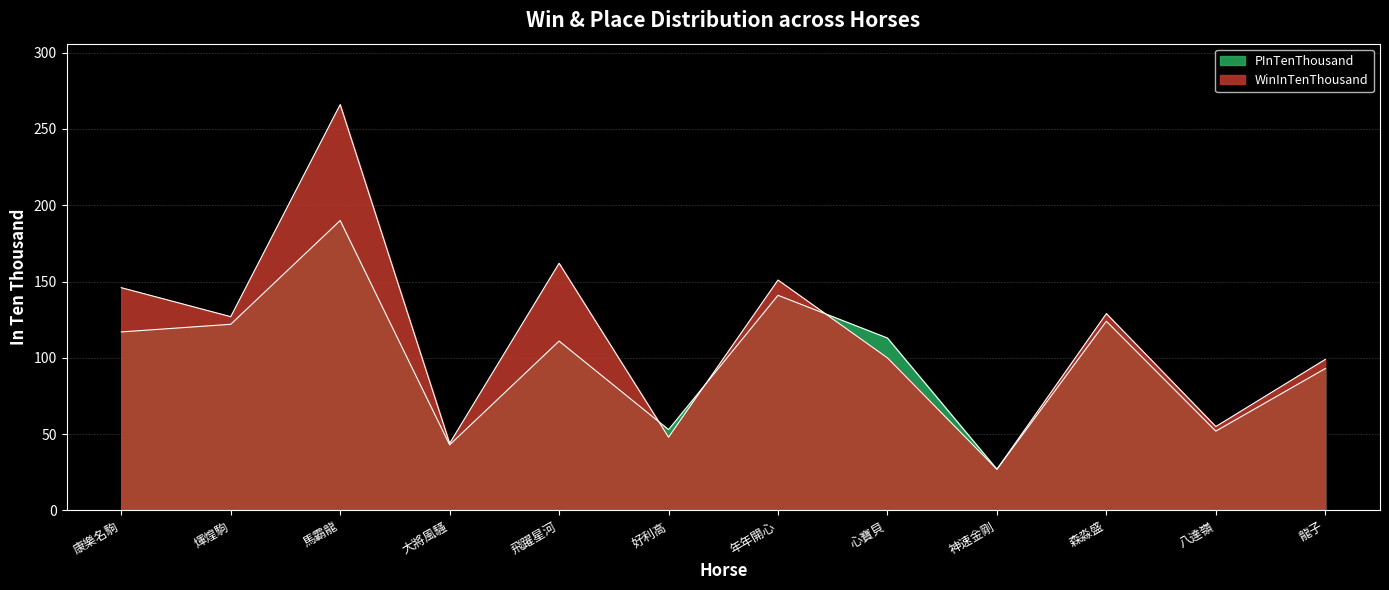

What position from the left is 神速金剛?

9